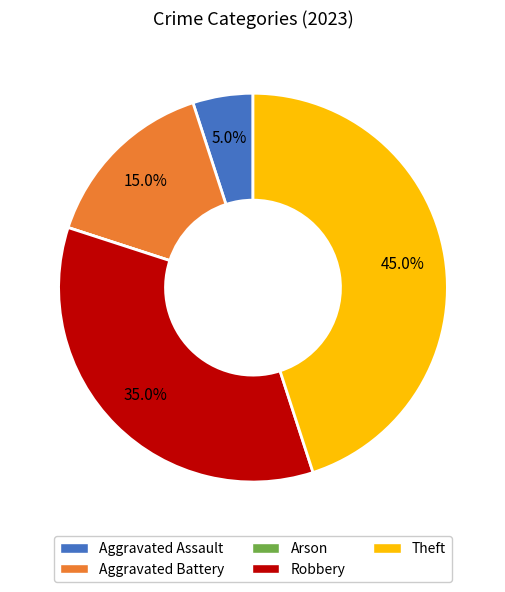

To the nearest percent, what portion does Theft represent?

45%